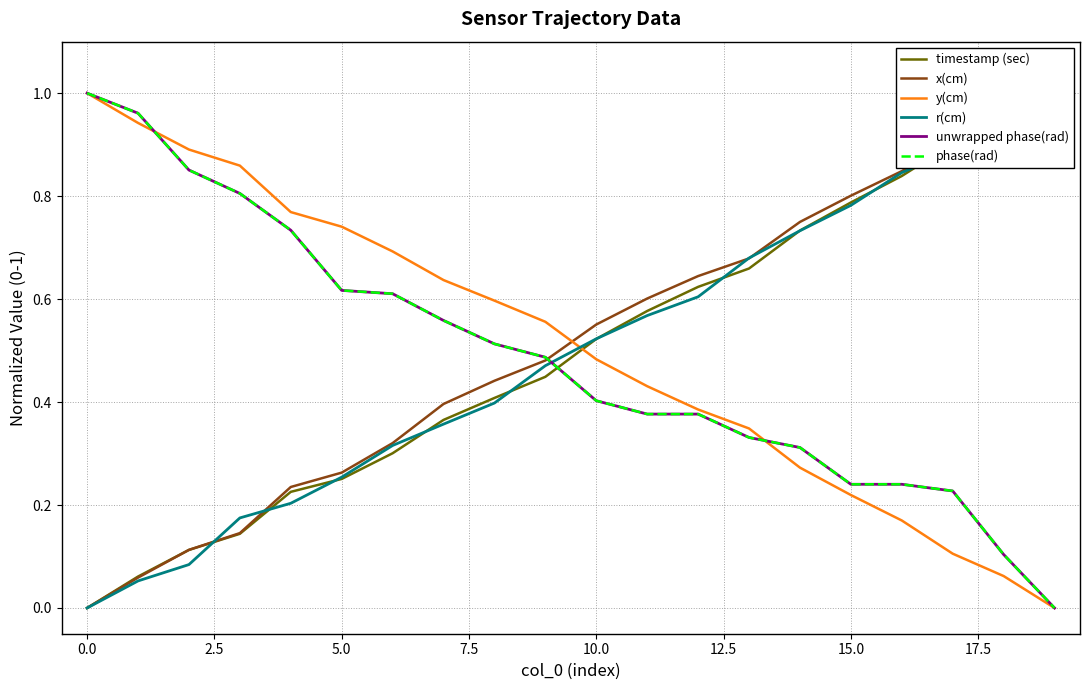

What is the difference between the maximum and minimum values in the unwrapped phase(rad) series?

1.0